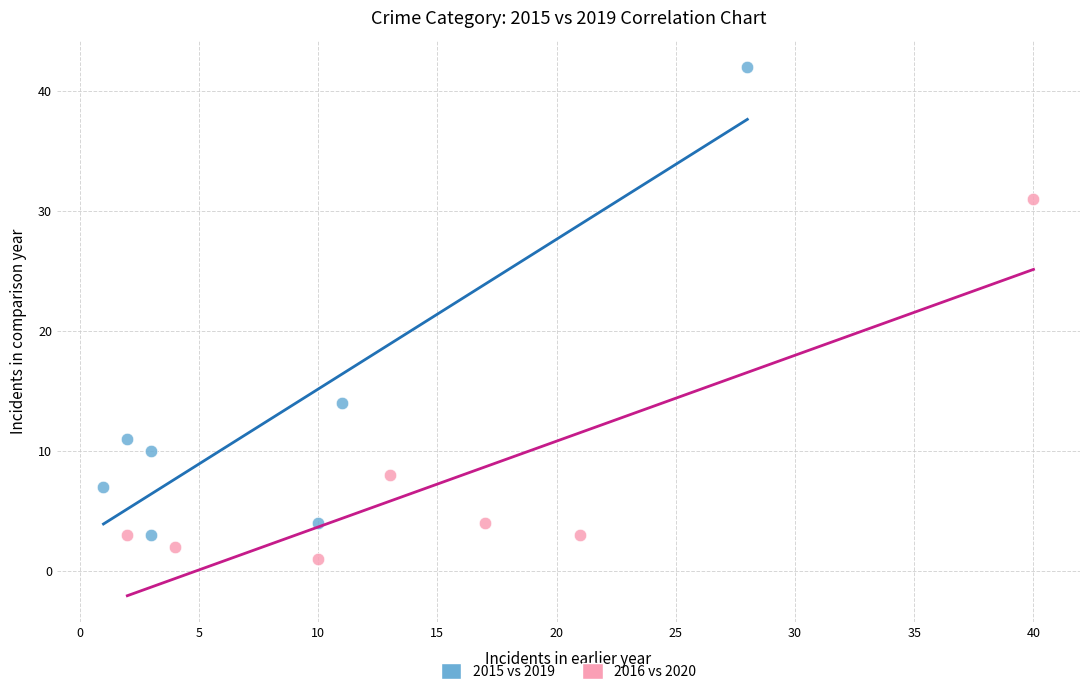

Which series has the widest spread of Y values?

2015 vs 2019